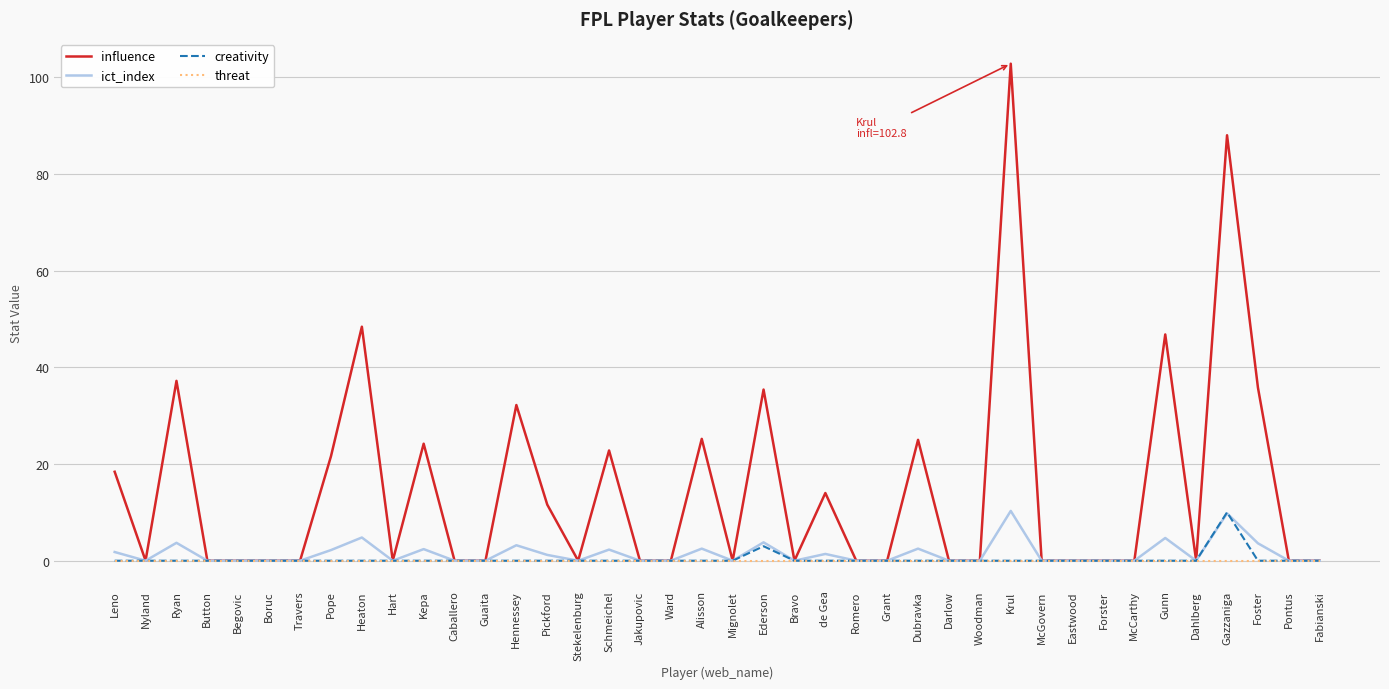

Which series has the widest spread of values?

influence